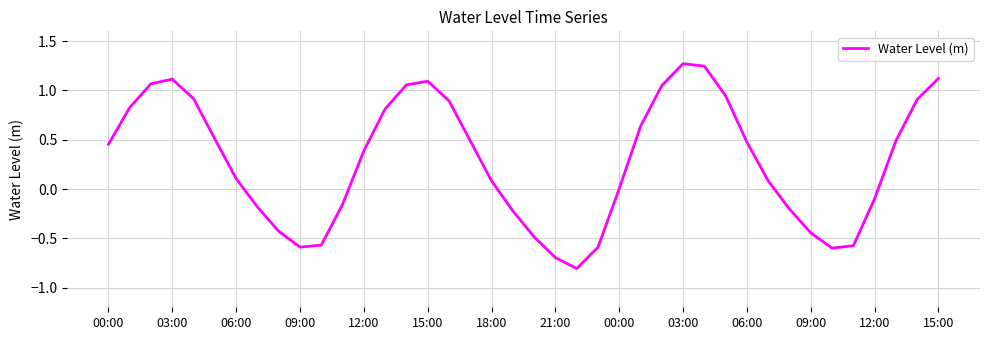

Count the number of data series in this chart.

1